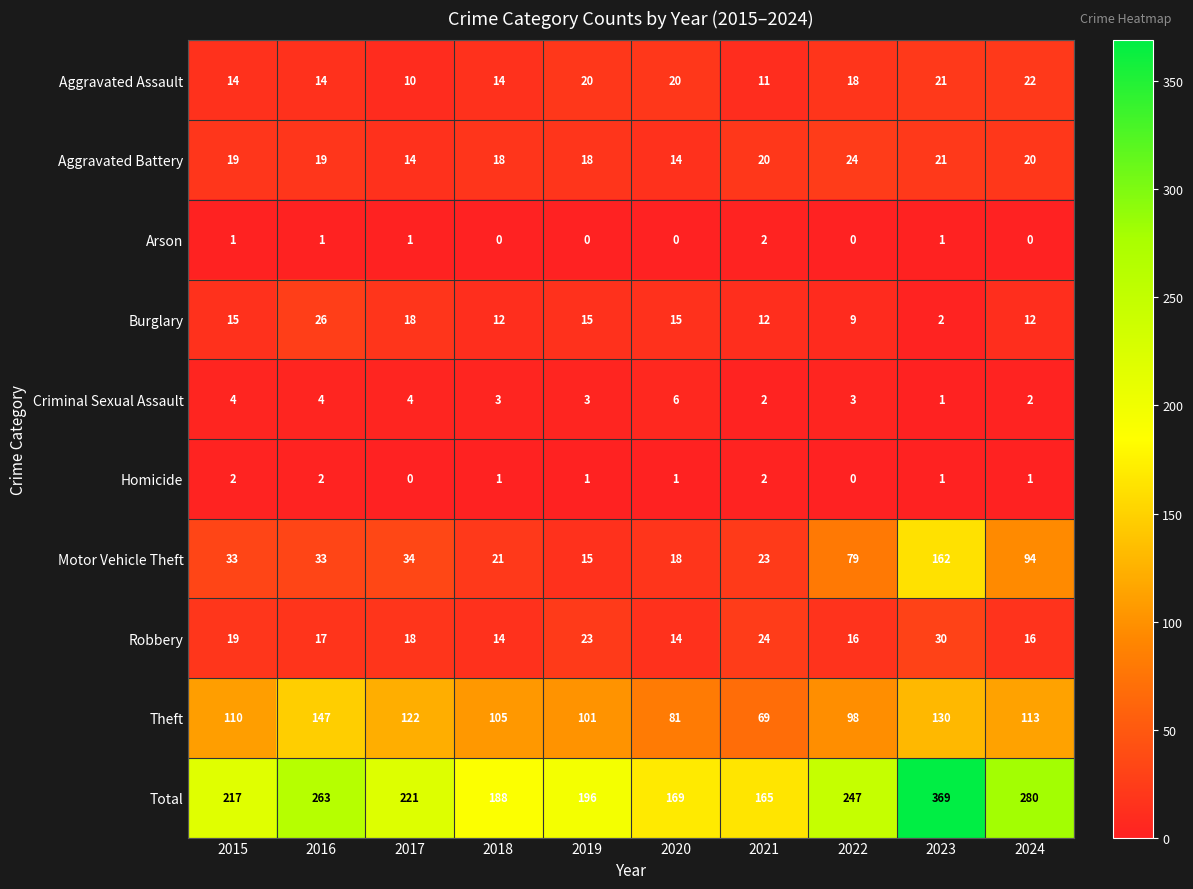

At how many categories does at least one series exceed 332?

1